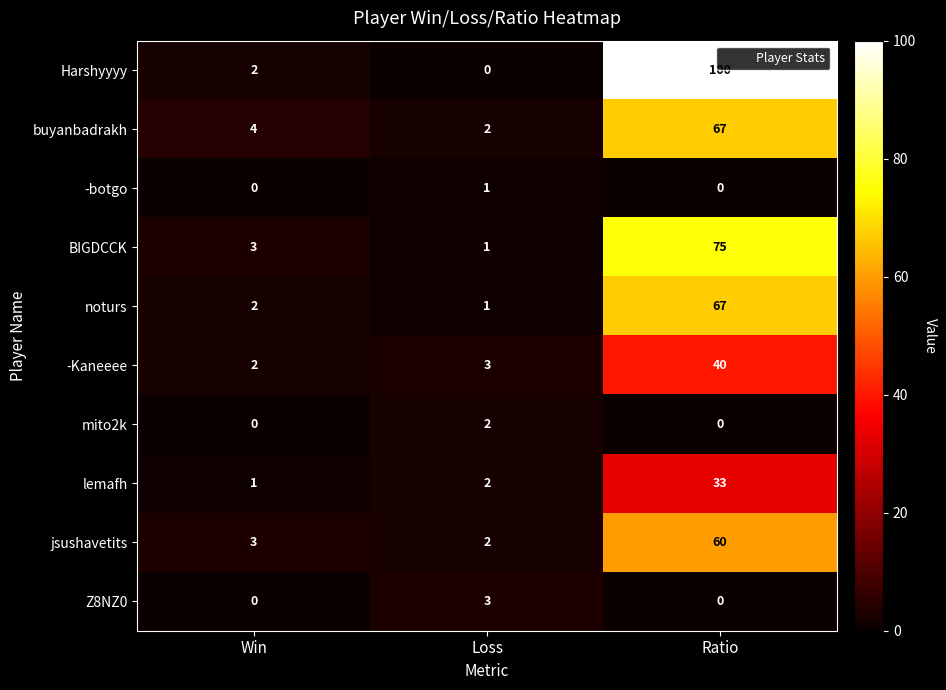

Which series has the widest spread of values?

Harshyyyy